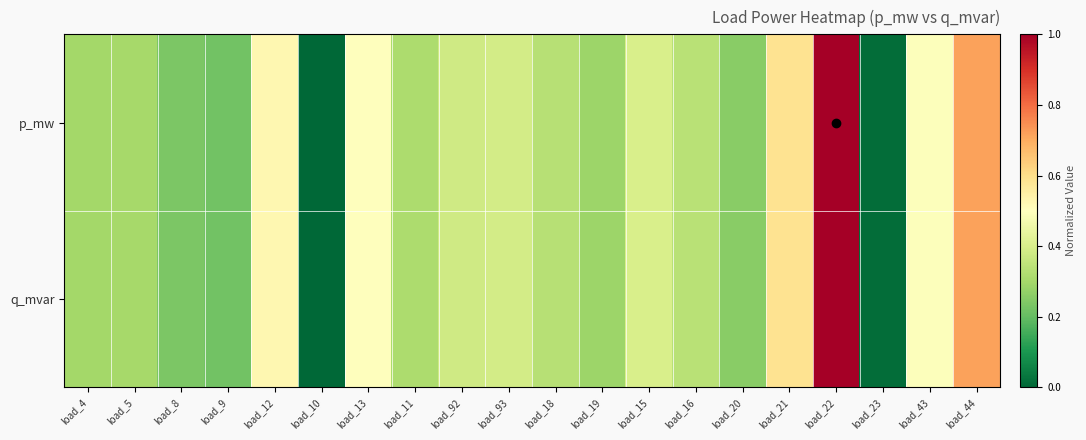

At which category is the sum across all series the highest?

load_22